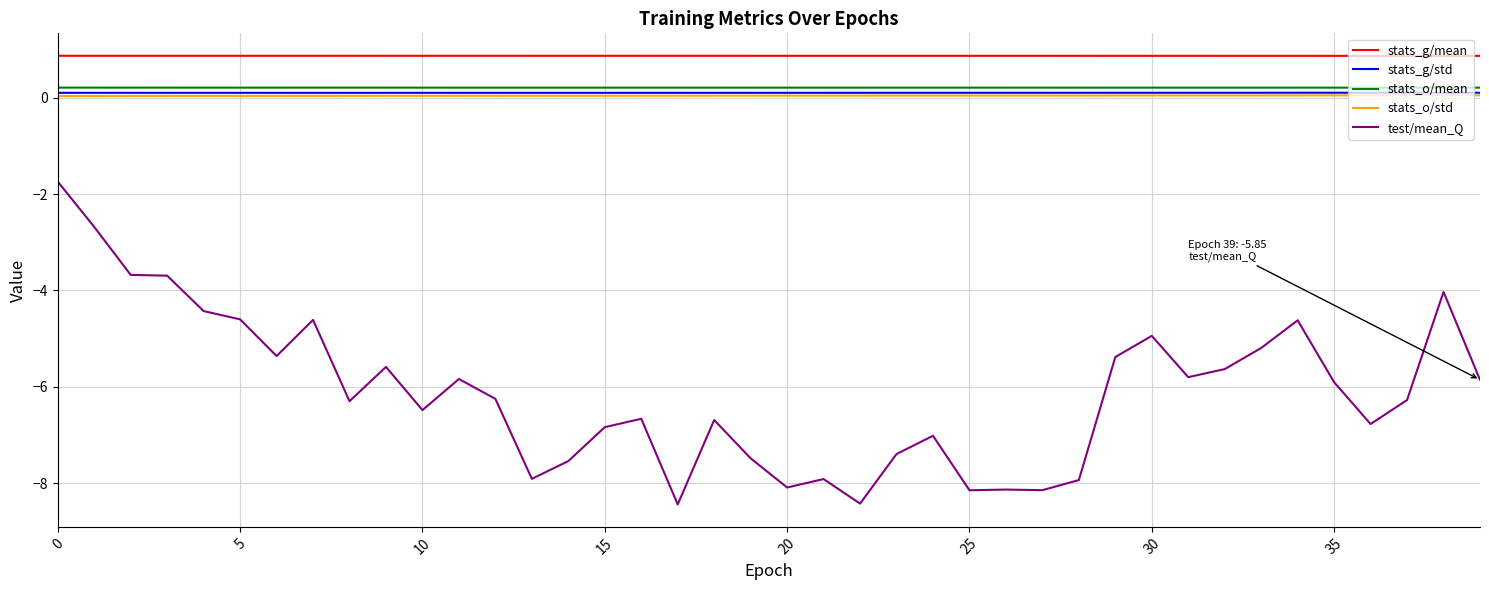

True or false: test/mean_Q and stats_o/mean intersect in this chart.

False